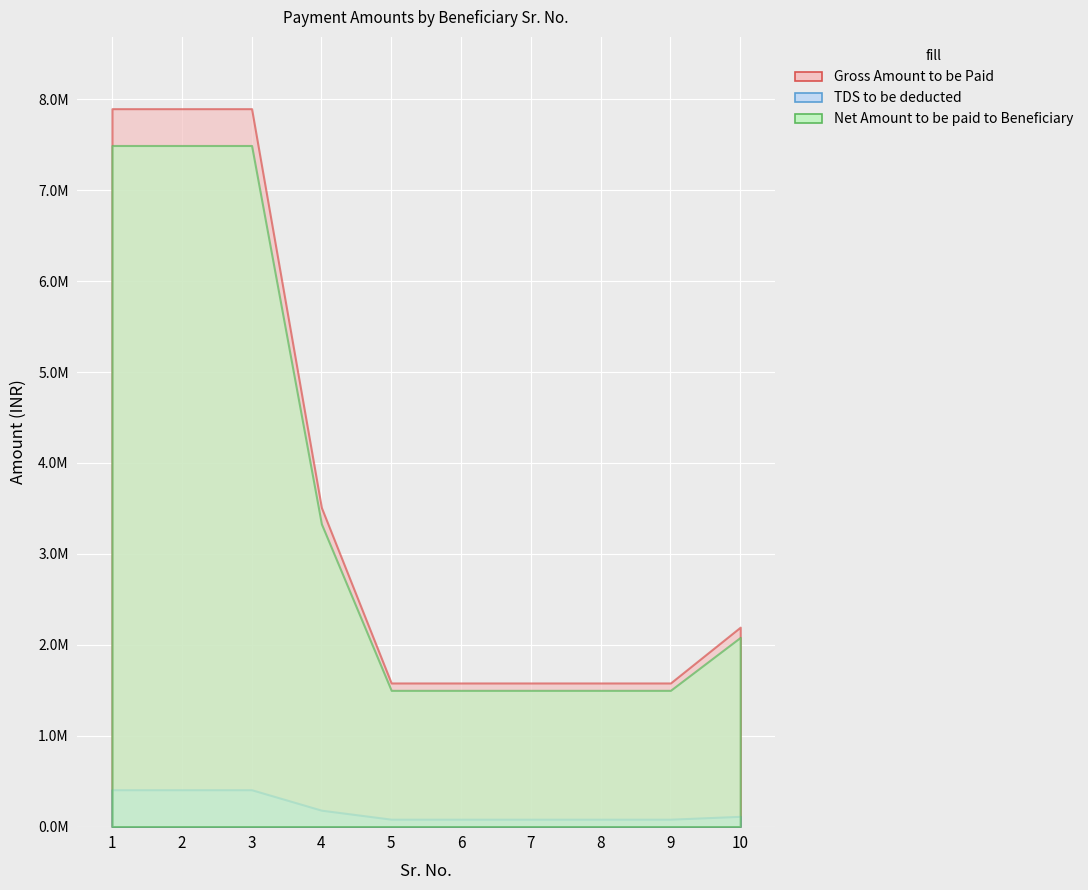

Count the number of data series in this chart.

3